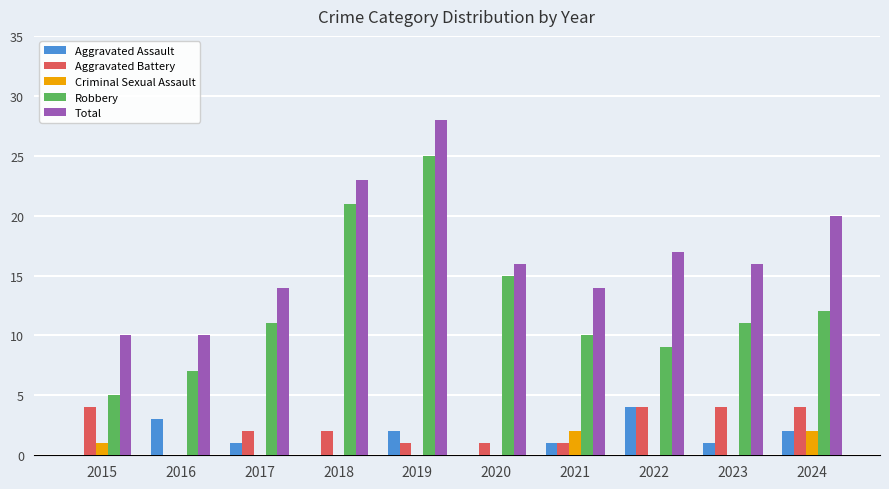

Which series has the largest total across all categories?

Total